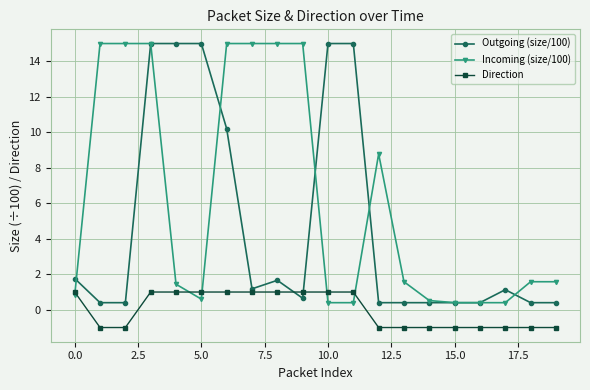

What are all the series names shown in the legend?

Outgoing (size/100), Incoming (size/100), Direction